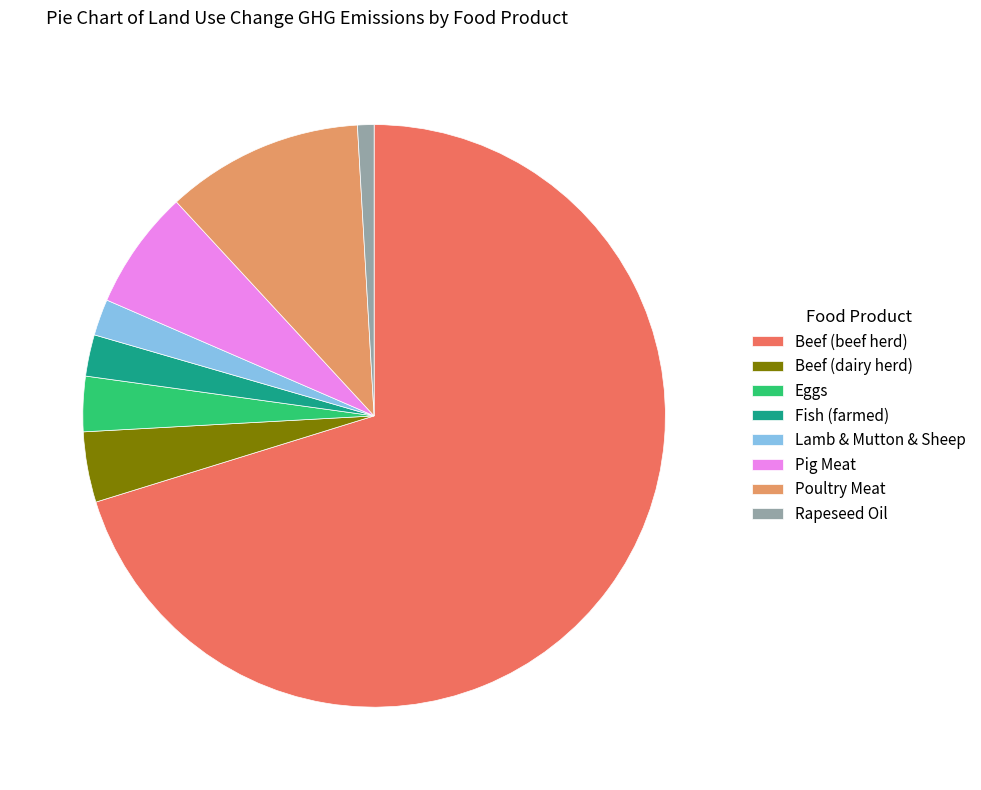

Between Eggs and Beef (dairy herd), which is larger?

Beef (dairy herd)